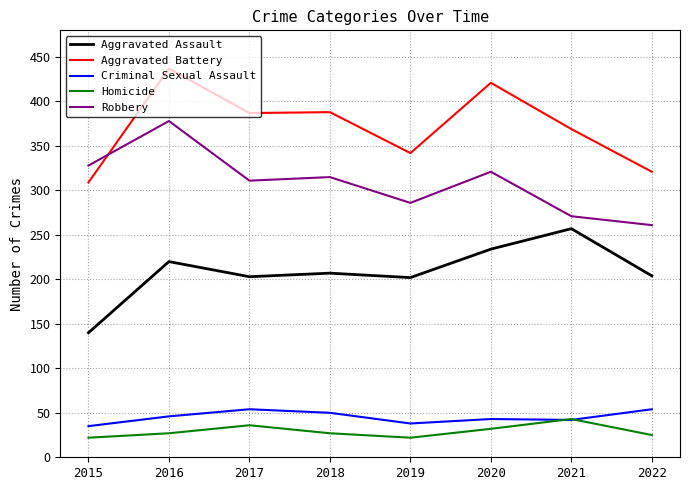

Which category has the highest value across all series?

2016